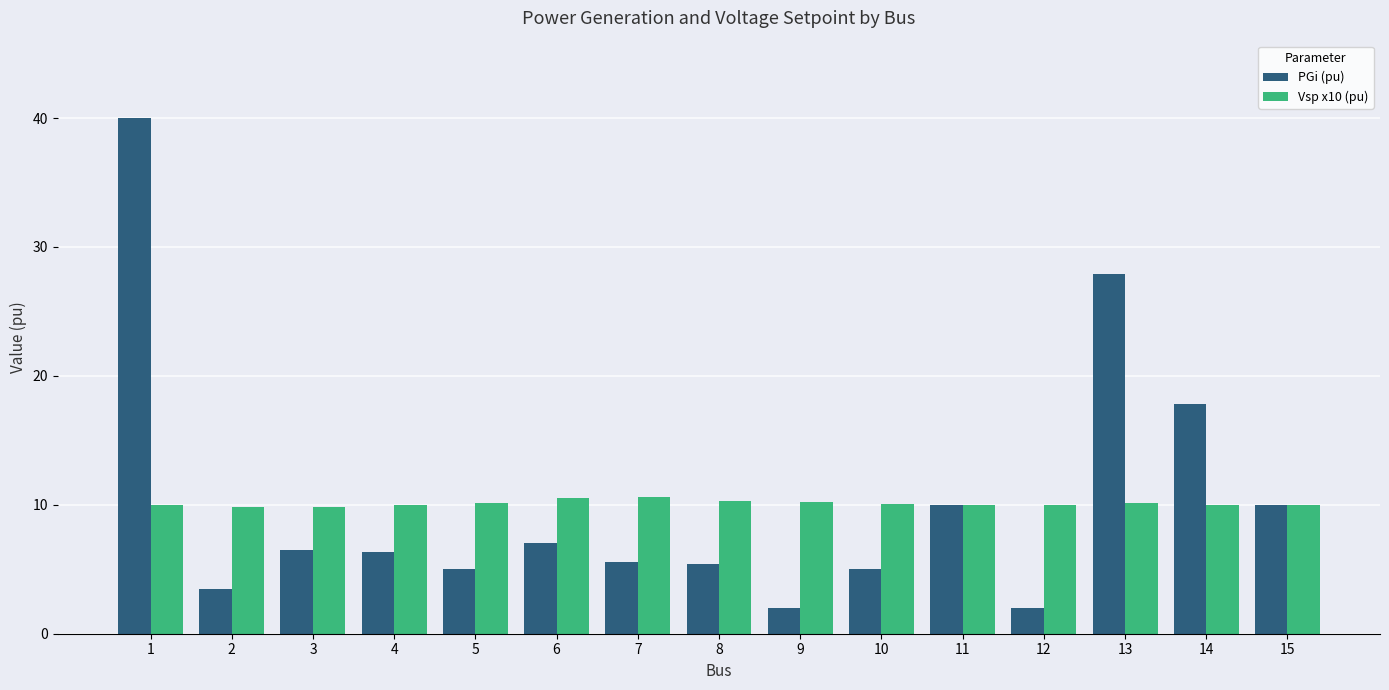

How many values in the PGi (pu) series exceed 6?

8